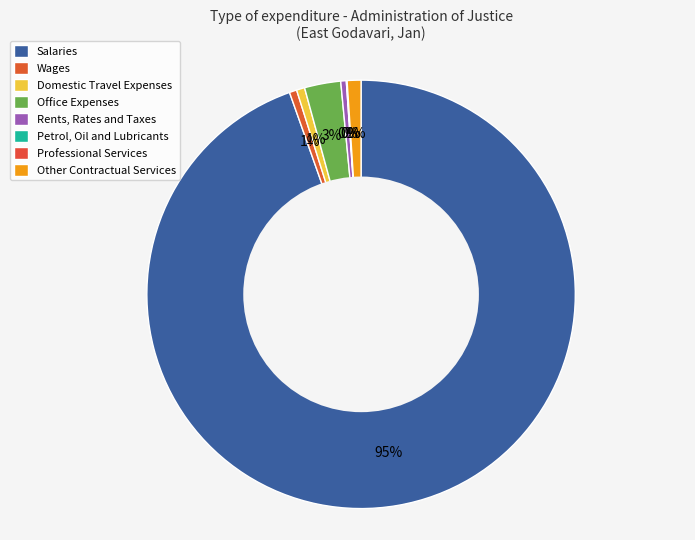

Which category accounts for the majority?

Salaries